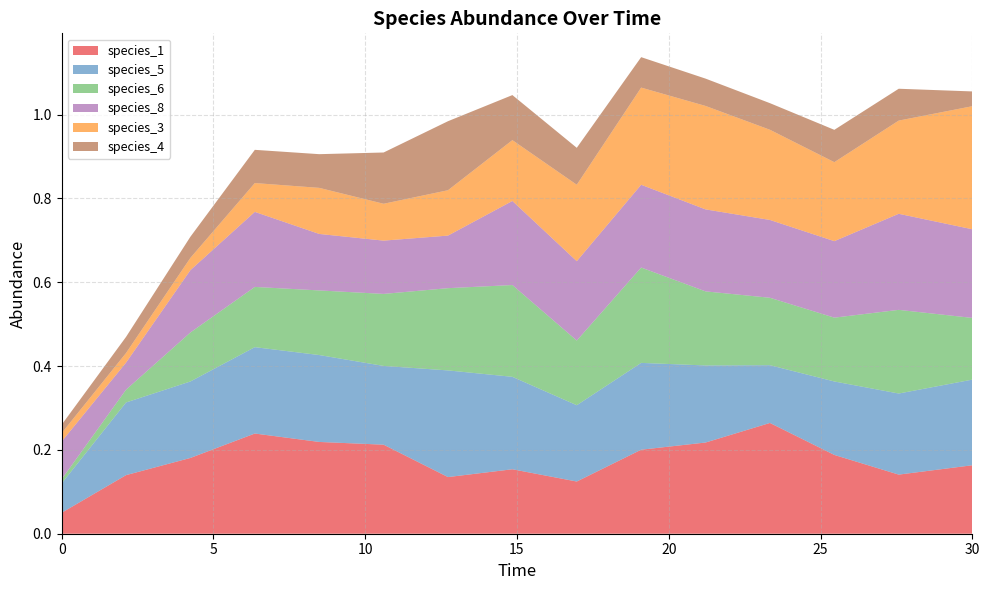

Reading left to right, transcribe all the data shown in this chart.

species_1: 0.1	0.1	0.2	0.2	0.2	0.2	0.1	0.2	0.1	0.2	0.2	0.3	0.2	0.1	0.2
species_5: 0.1	0.2	0.2	0.2	0.2	0.2	0.3	0.2	0.2	0.2	0.2	0.1	0.2	0.2	0.2
species_6: 0.0	0.0	0.1	0.1	0.2	0.2	0.2	0.2	0.2	0.2	0.2	0.2	0.2	0.2	0.1
species_8: 0.1	0.1	0.1	0.2	0.1	0.1	0.1	0.2	0.2	0.2	0.2	0.2	0.2	0.2	0.2
species_3: 0.0	0.0	0.0	0.1	0.1	0.1	0.1	0.1	0.2	0.2	0.2	0.2	0.2	0.2	0.3
species_4: 0.0	0.0	0.1	0.1	0.1	0.1	0.2	0.1	0.1	0.1	0.1	0.1	0.1	0.1	0.0